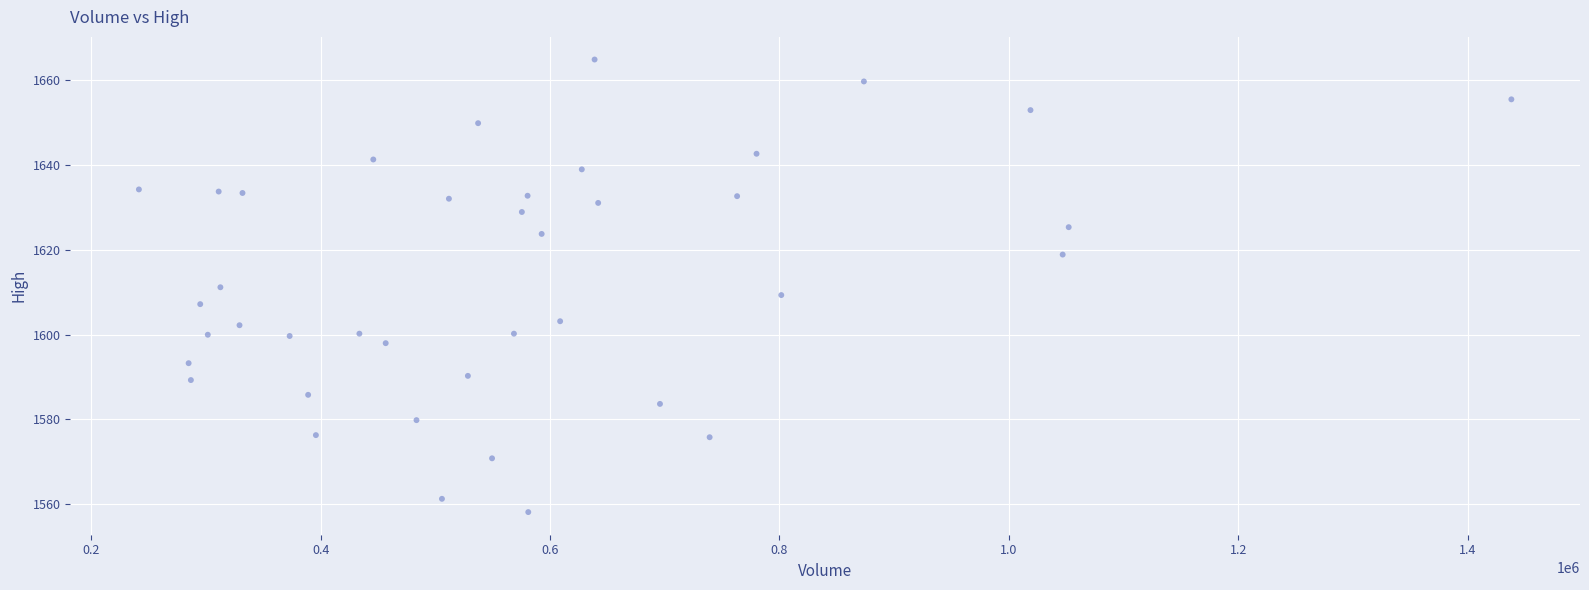

What is the range of Y values (max minus min)?

106.7